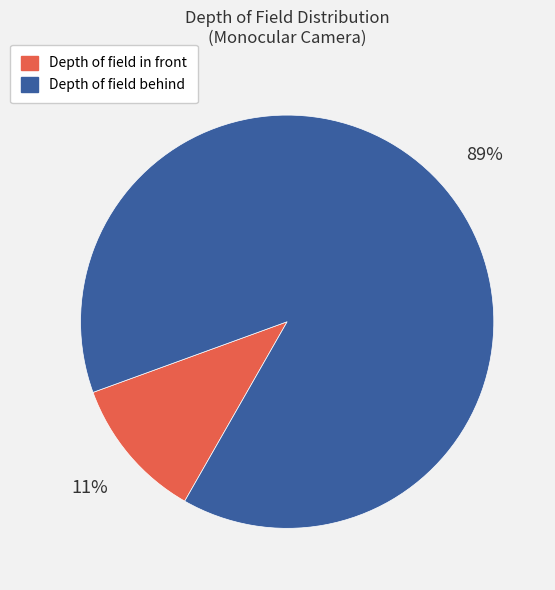

Is Depth of field behind the majority of the pie?

Yes